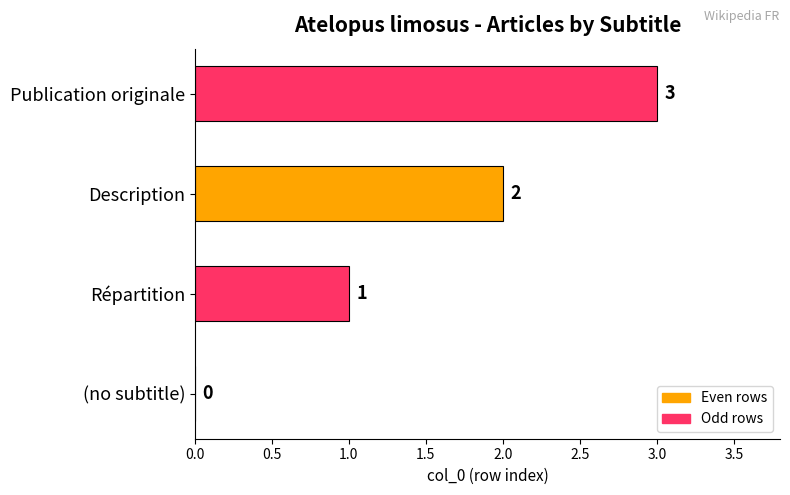

Between Répartition and (no subtitle), which is larger?

Répartition